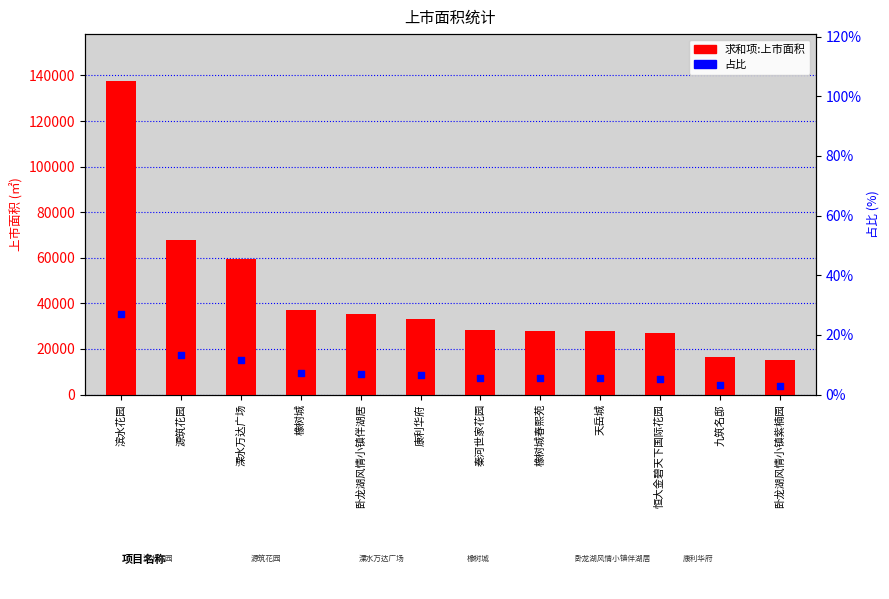

Which series reaches the maximum Y coordinate?

求和项:上市面积